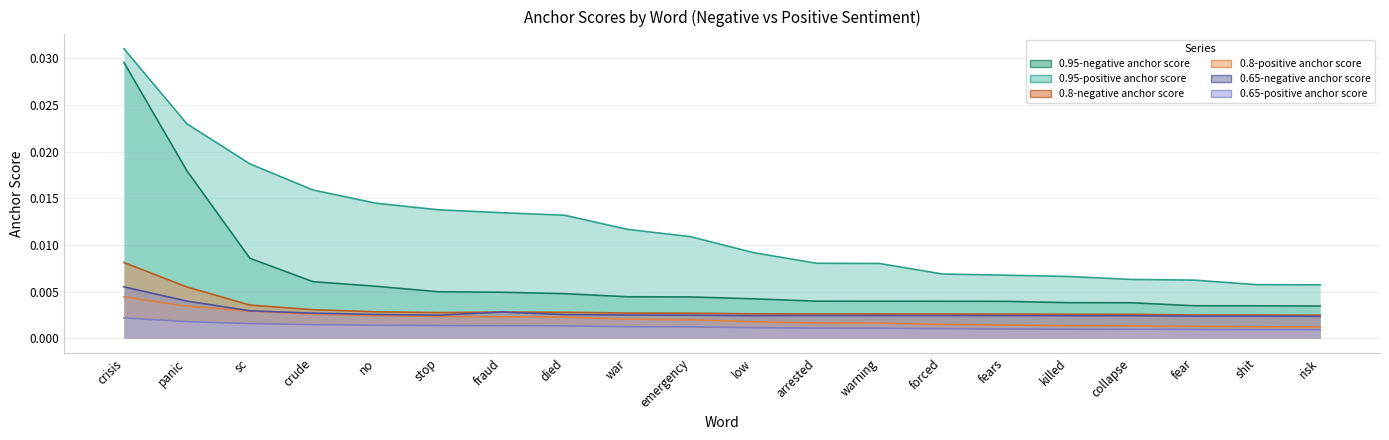

Which series has the largest total across all categories?

0.95-positive anchor score